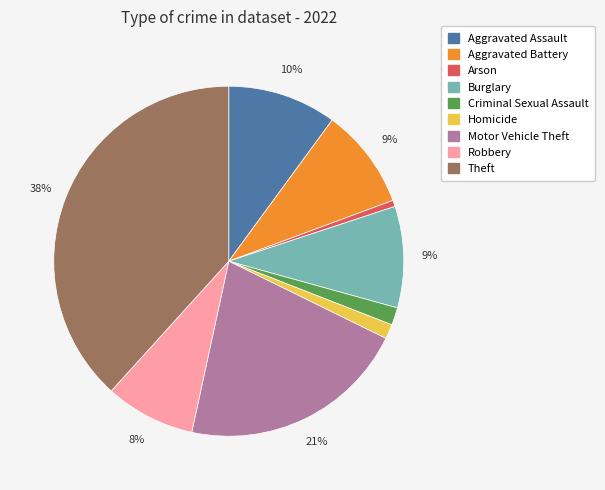

True or false: Burglary accounts for 9% of the total.

True